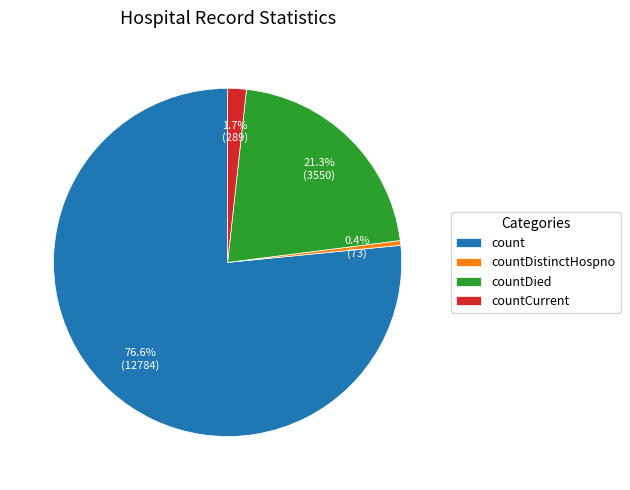

What percentage is NOT represented by countCurrent?

98.3%